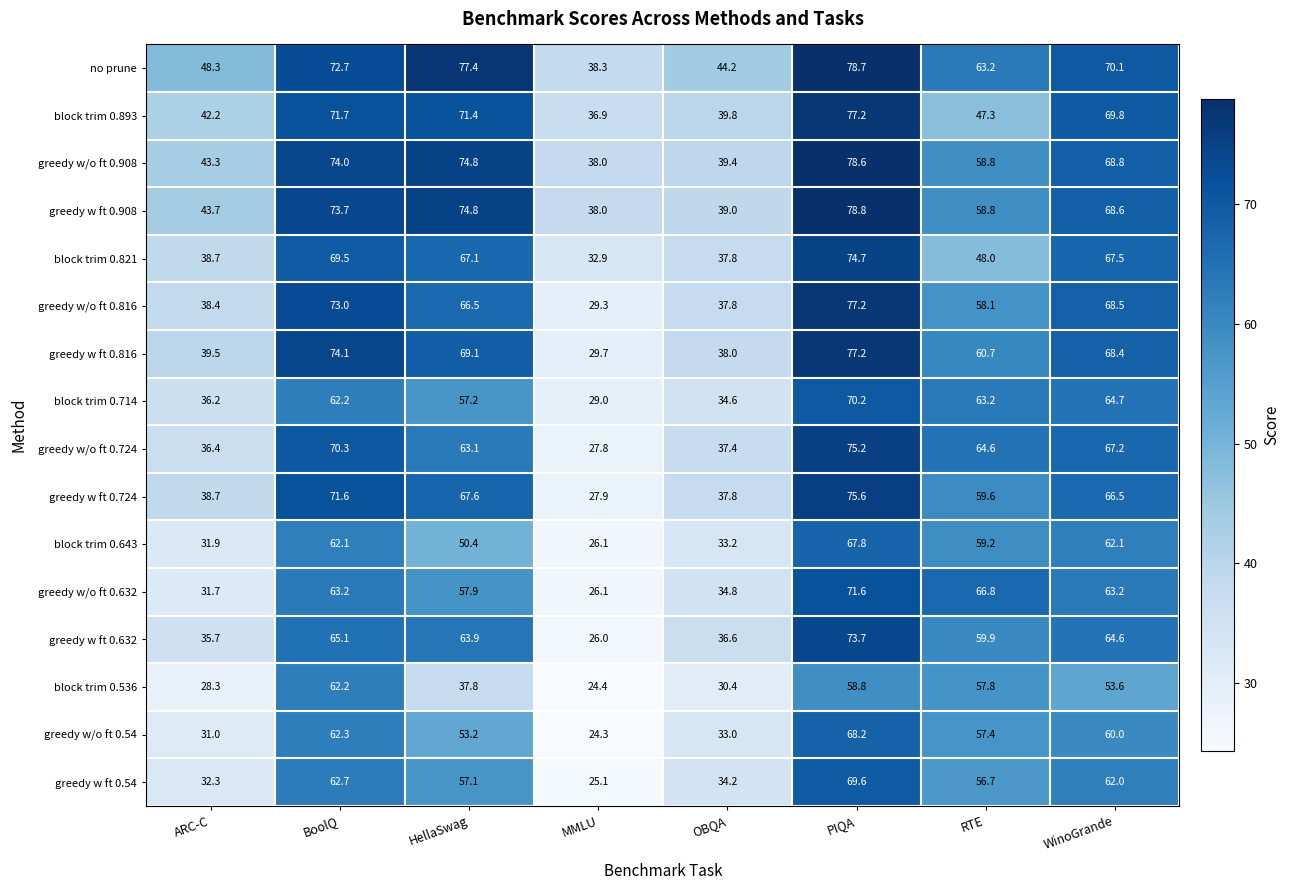

Rank the series at WinoGrande from lowest to highest value.

block trim 0.536, greedy w/o ft 0.54, greedy w ft 0.54, block trim 0.643, greedy w/o ft 0.632, greedy w ft 0.632, block trim 0.714, greedy w ft 0.724, greedy w/o ft 0.724, block trim 0.821, greedy w ft 0.816, greedy w/o ft 0.816, greedy w ft 0.908, greedy w/o ft 0.908, block trim 0.893, no prune